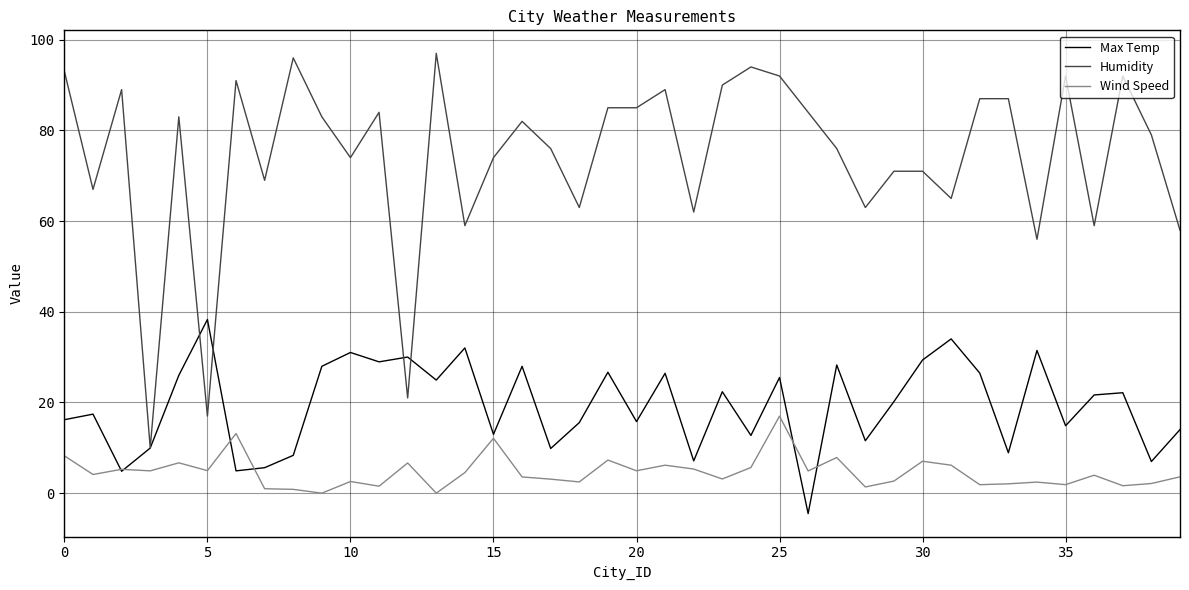

Which series has the largest total across all categories?

Humidity